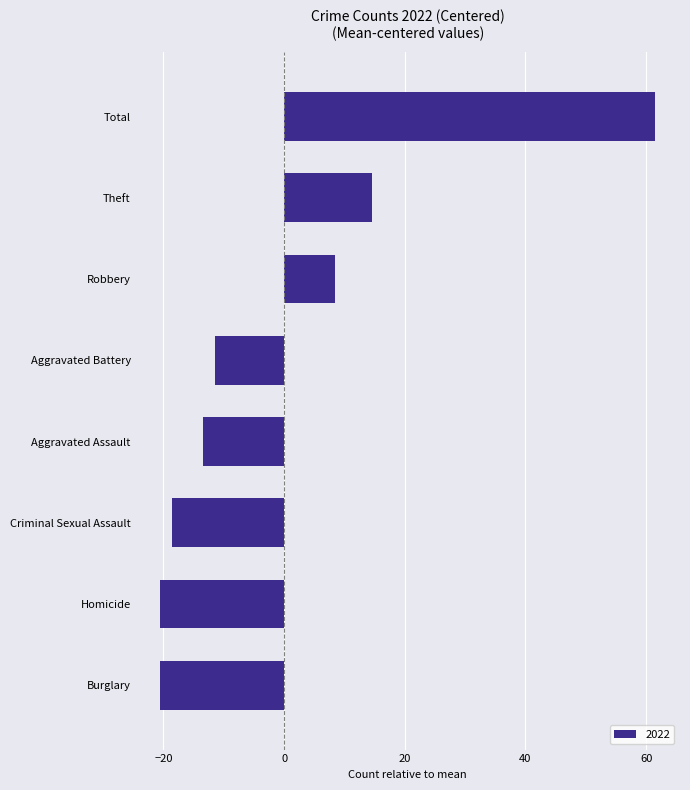

How many positive values are there?

3